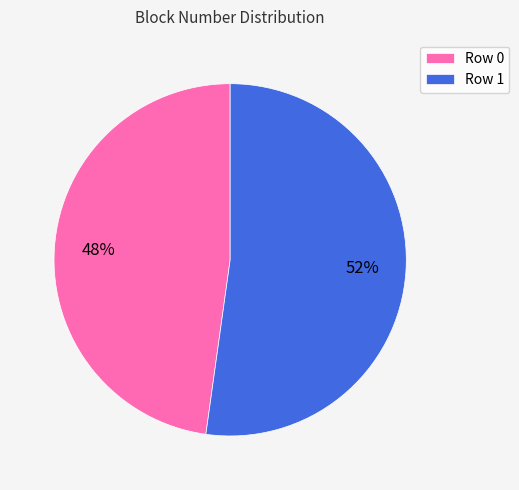

Count the number of slices in the pie.

2